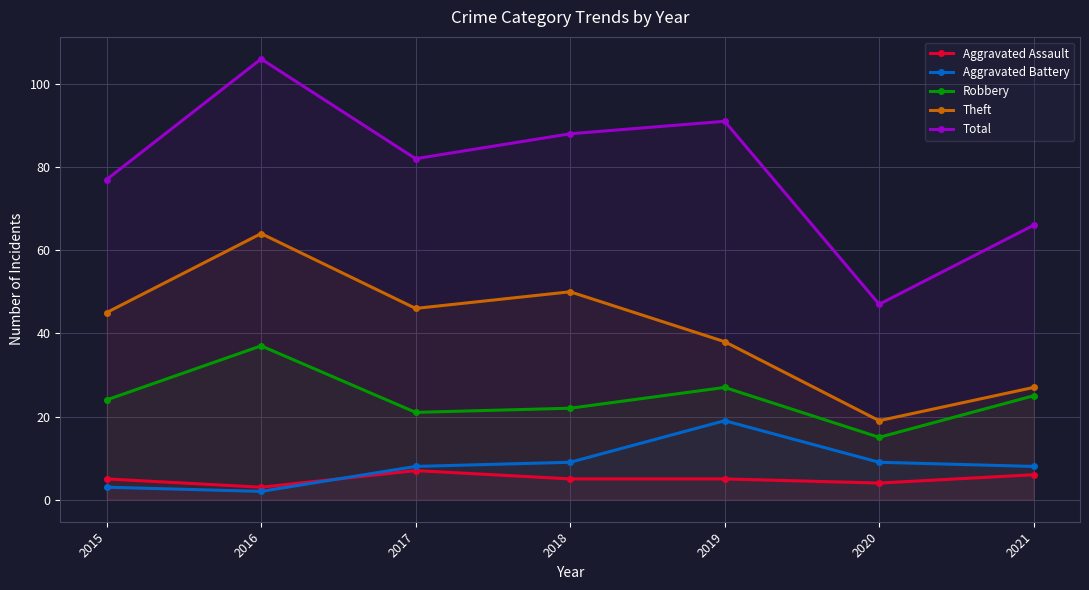

Which series has the largest range (max minus min)?

Total